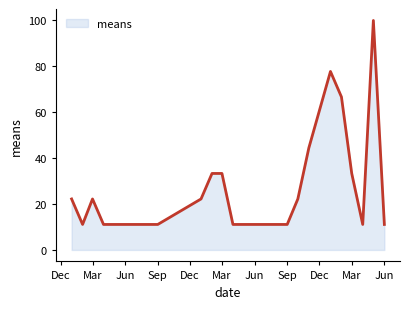

Count the number of categories in the chart.

20